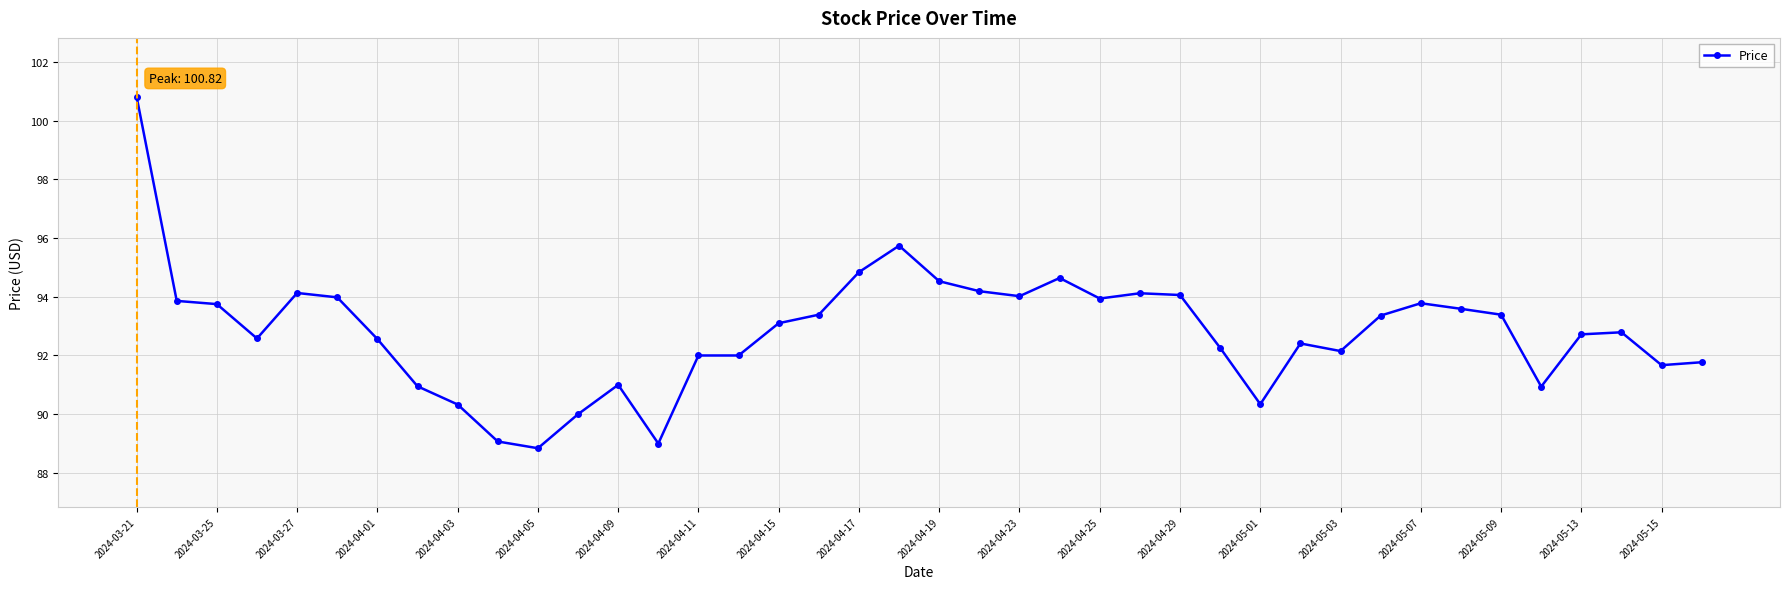

How many data points does each series have?

40